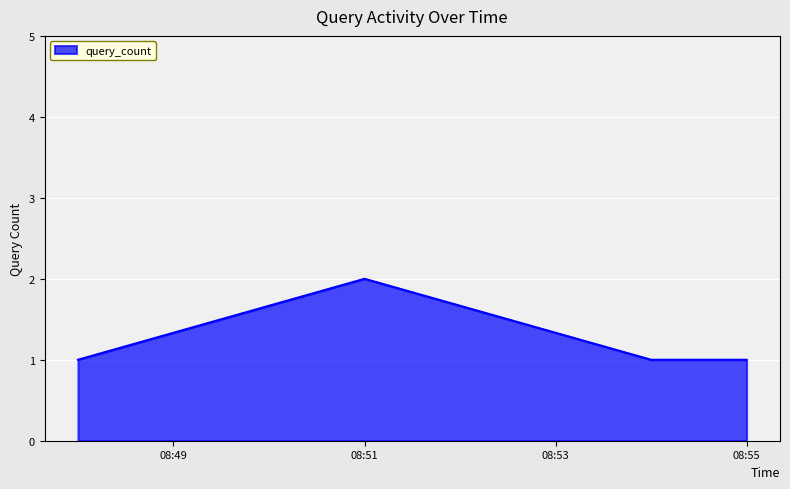

How many interior local peaks (higher than both neighbors) does the data have?

1